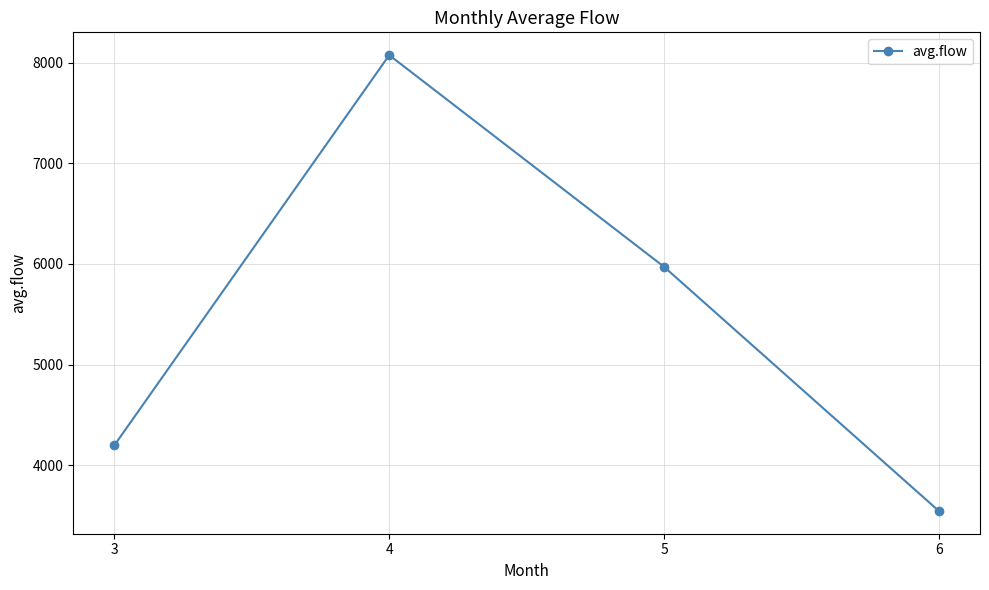

How many lines are shown in the chart?

1